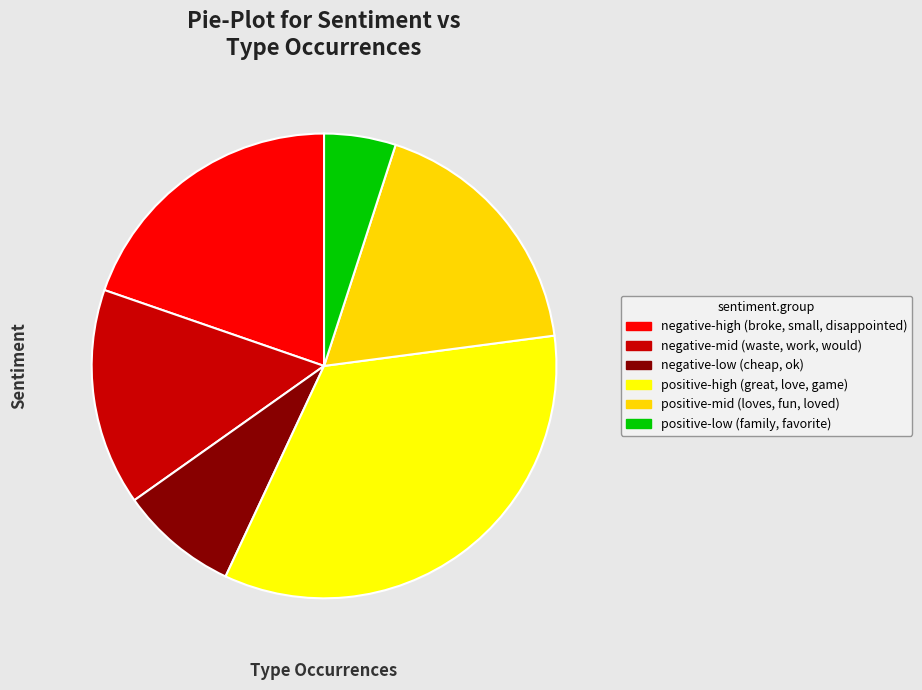

How many segments does this pie chart have?

6